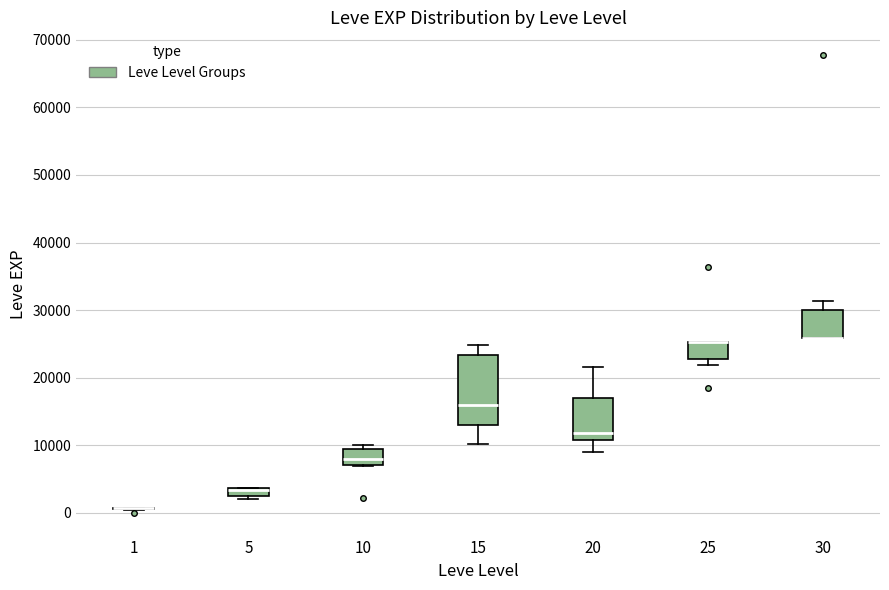

Comparing the boxes themselves (not the whiskers), which one is the tallest?

15